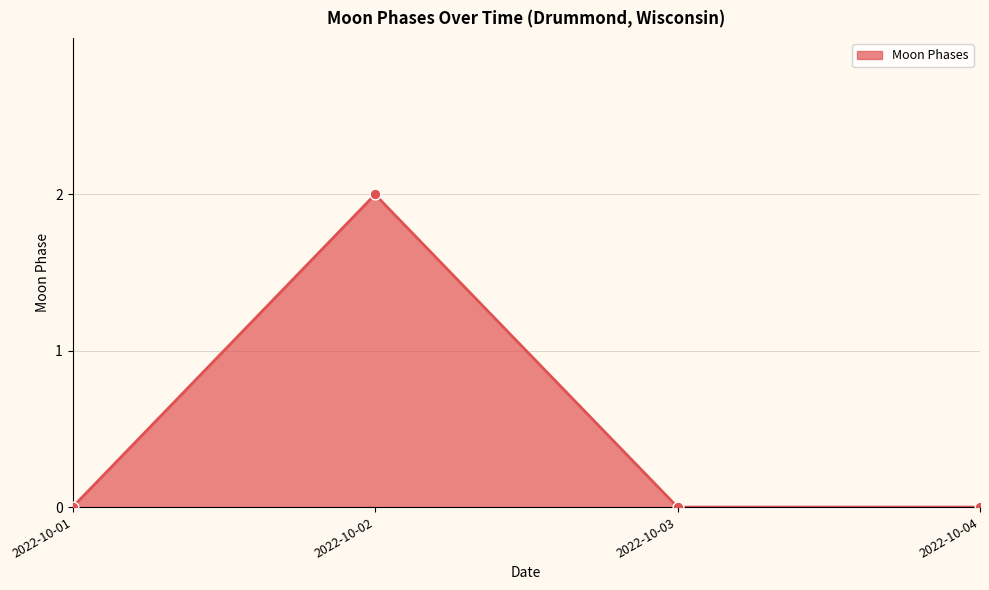

Which has a higher value, 2022-10-02 or 2022-10-03?

2022-10-02